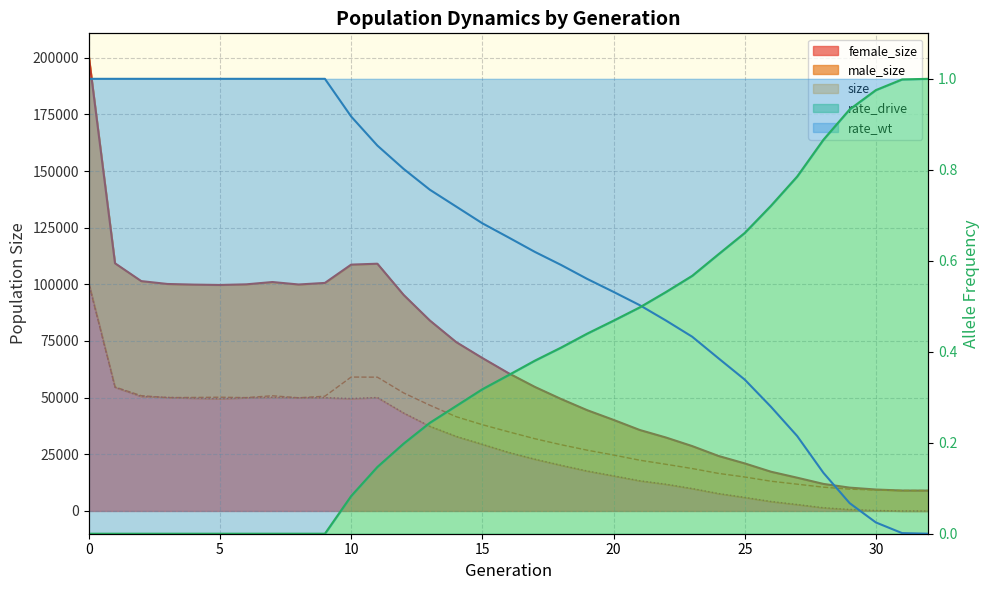

Count the number of categories in the chart.

33